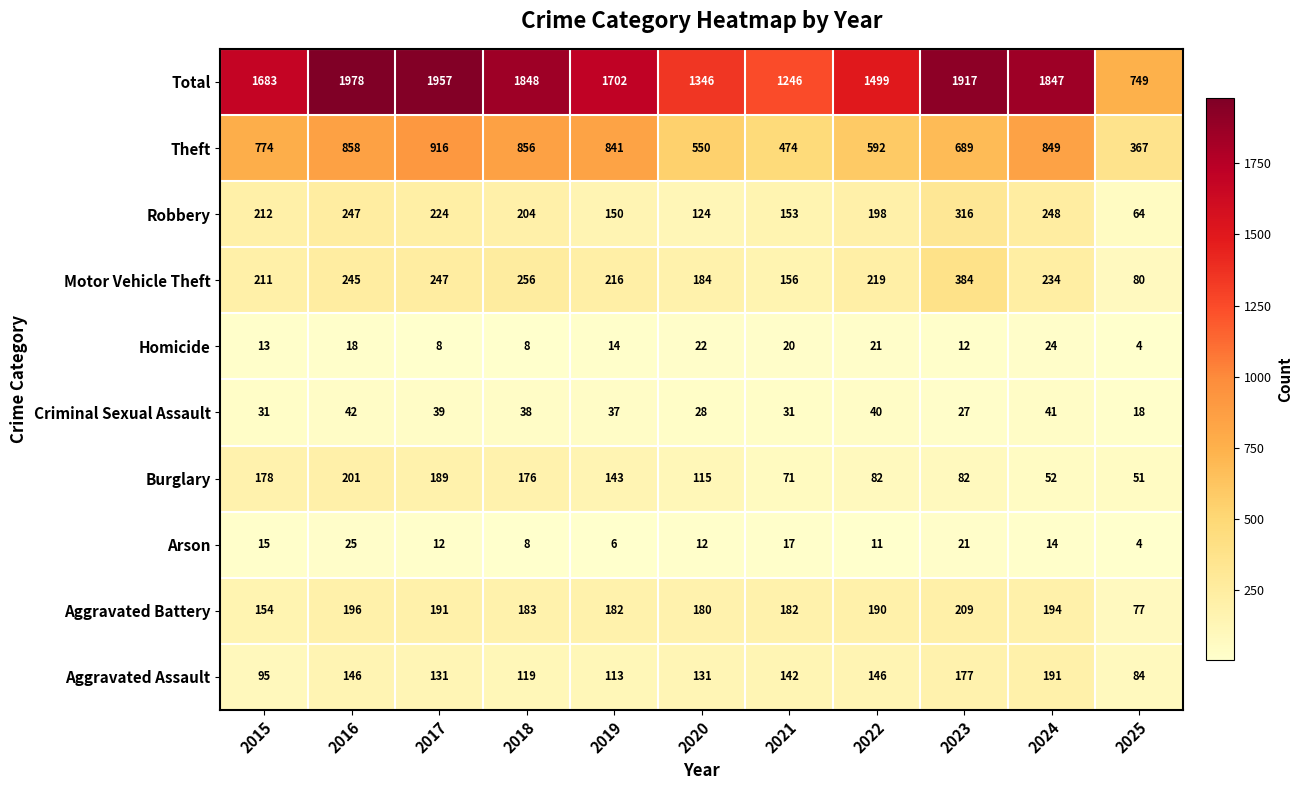

List the series in order of their peak value, highest first.

Total, Theft, Motor Vehicle Theft, Robbery, Aggravated Battery, Burglary, Aggravated Assault, Criminal Sexual Assault, Arson, Homicide